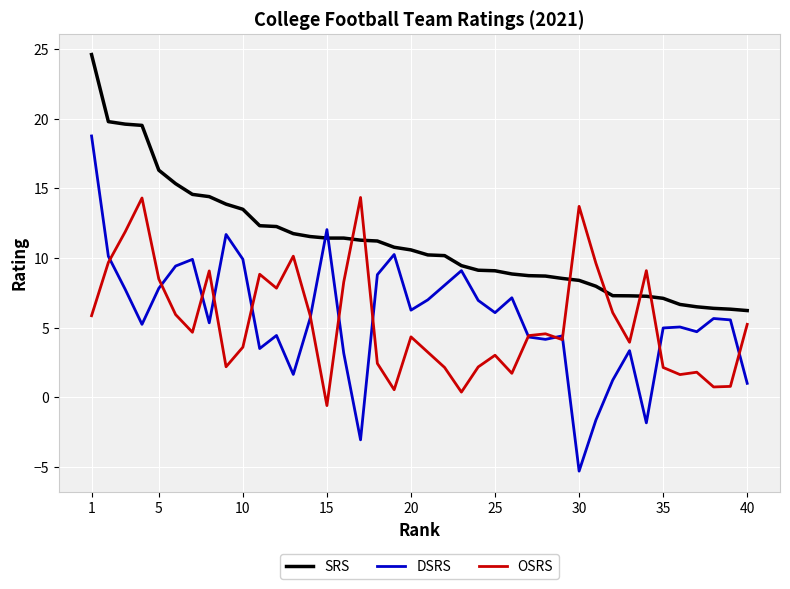

True or false: SRS and OSRS cross at least once.

True